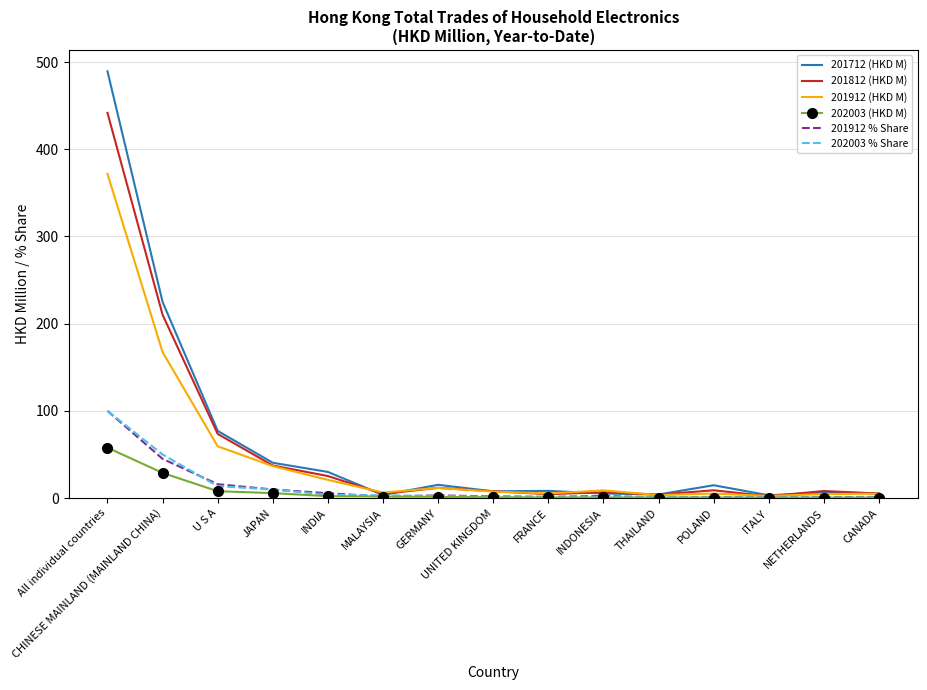

What is the maximum value for 201812 (HKD M)?

441.7